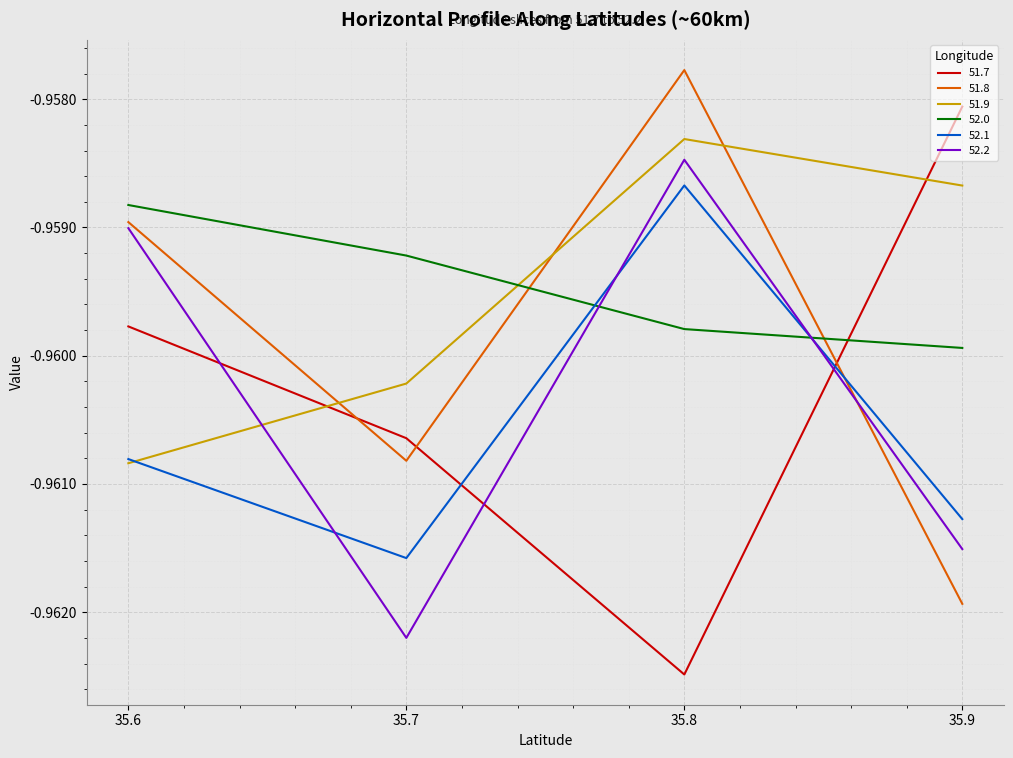

True or false: 52.0 has a value of -1.6 at 35.7.

False